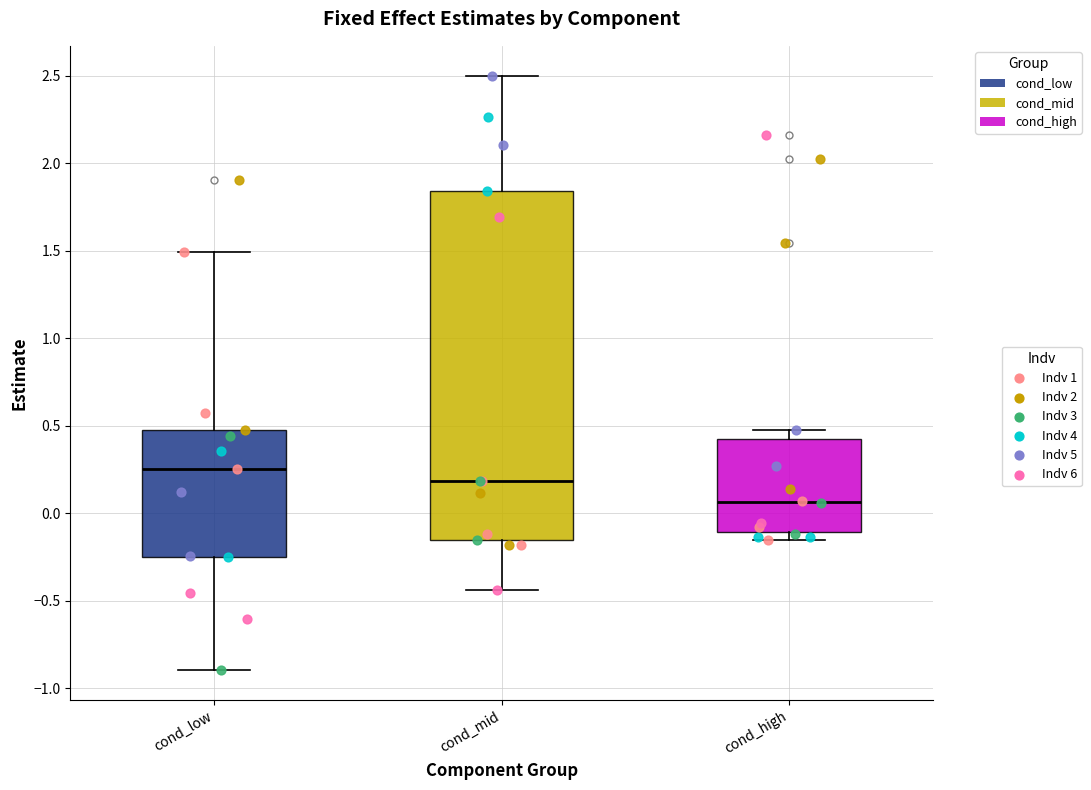

Which box is the tallest, from its lower edge to its upper edge?

cond_mid